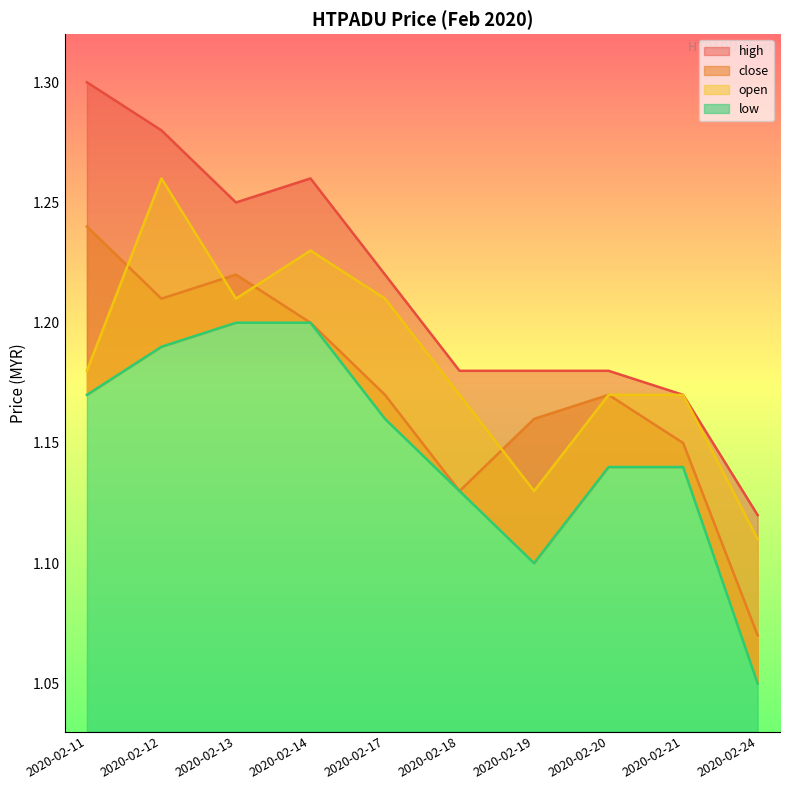

What is the spread (max minus min) of values at 2020-02-19?

0.1